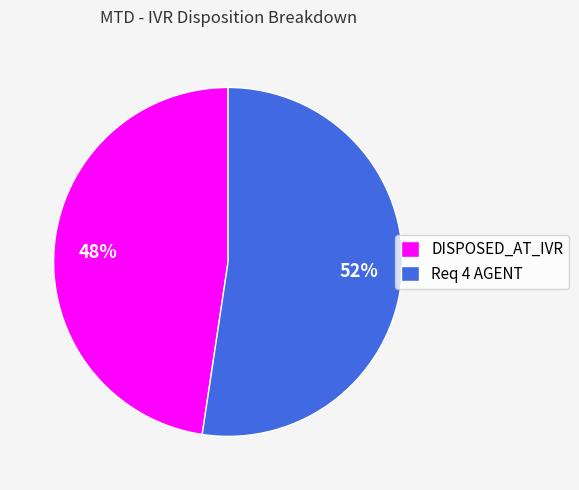

Is there any slice that represents more than half of the pie?

Yes